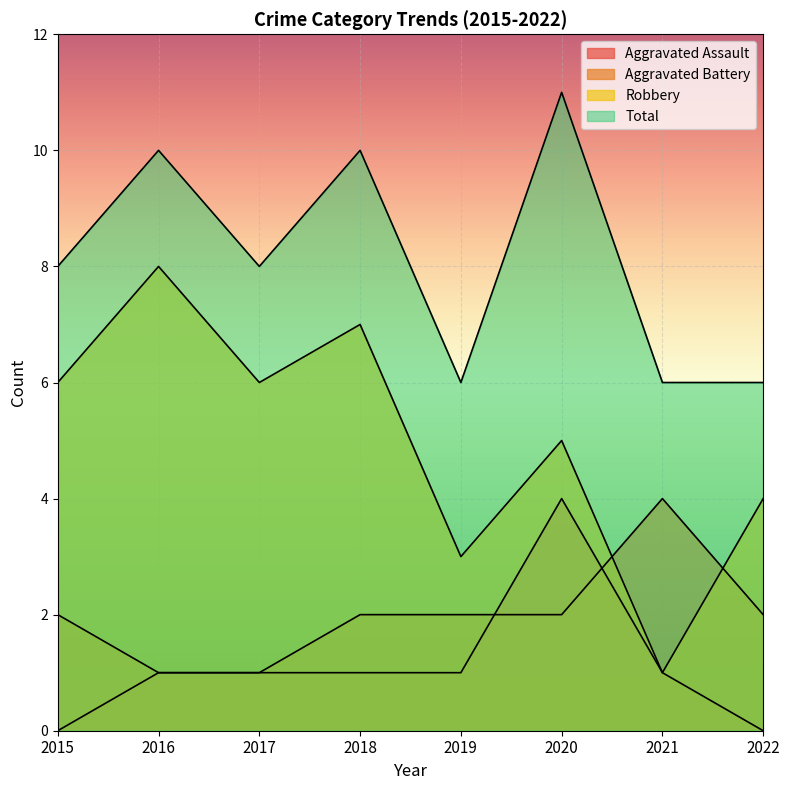

True or false: Robbery has a value of 5 at 2020.

True